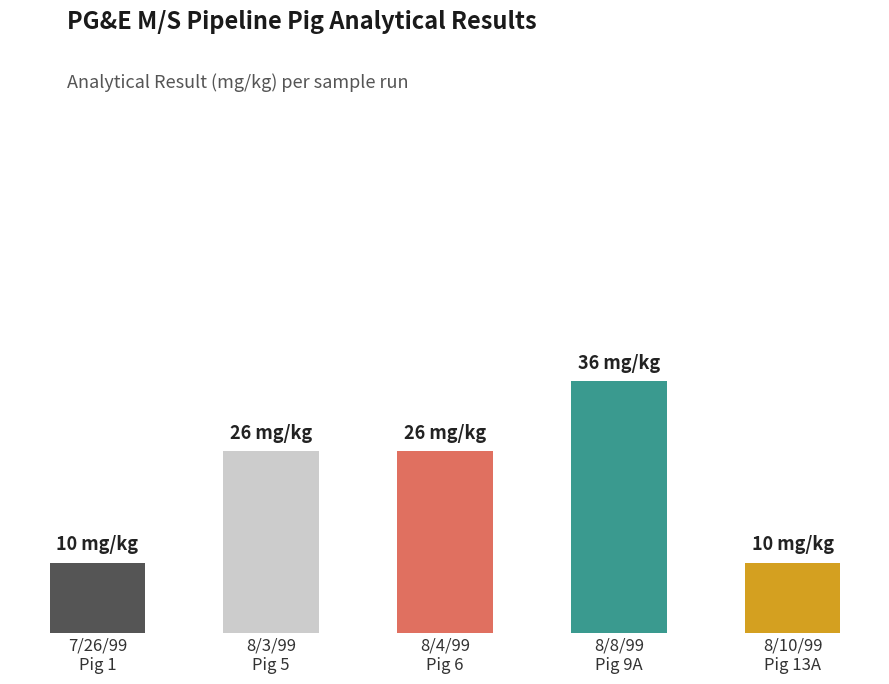

Which label corresponds to the largest value in the chart?

8/8/99
Pig 9A